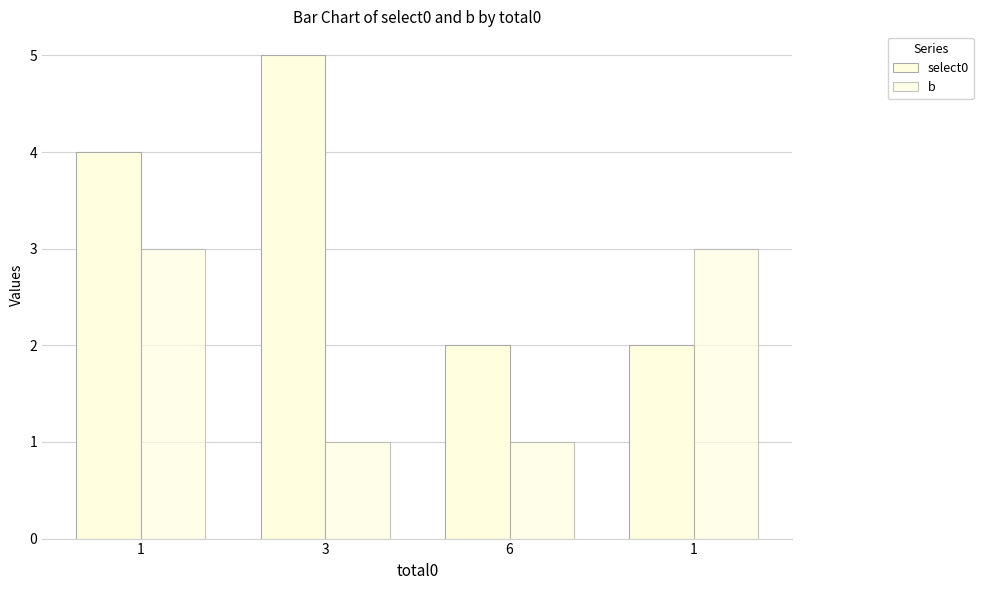

Reading left to right, list all the values displayed in this chart.

select0: 4	5	2	2
b: 3	1	1	3